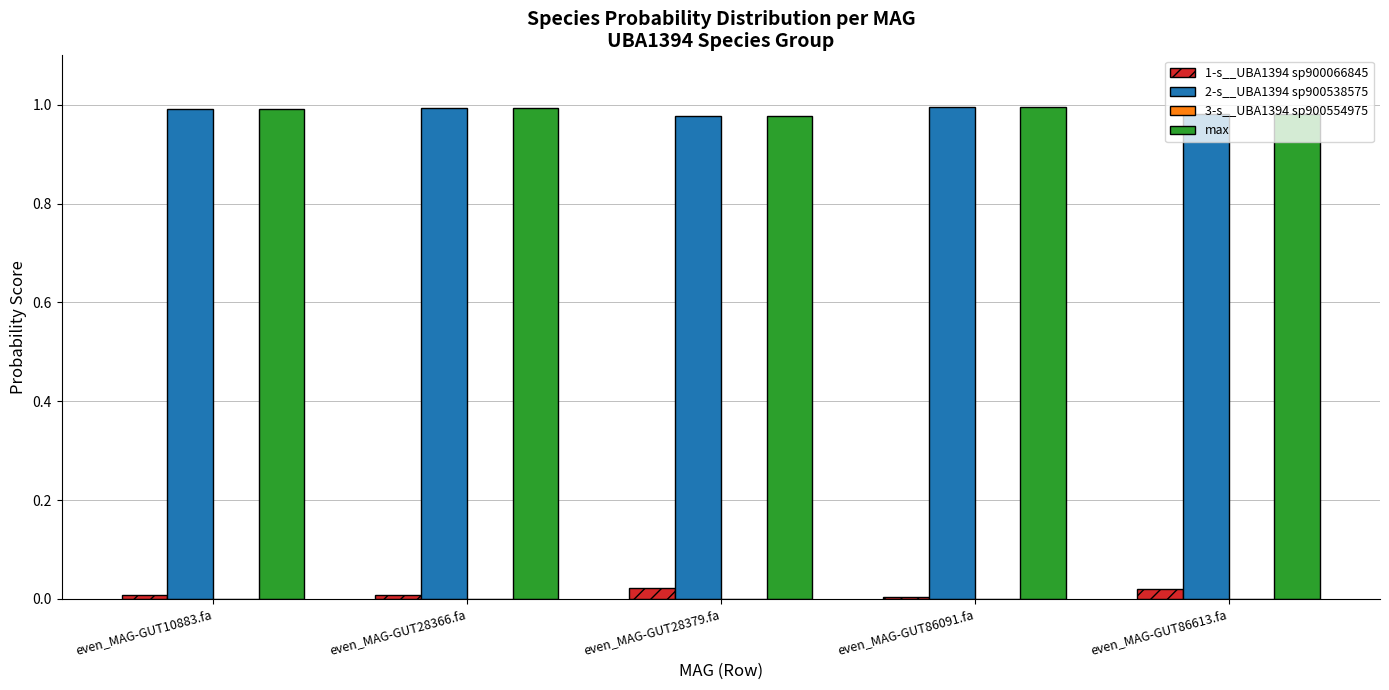

What is the sum of all max values?

4.9